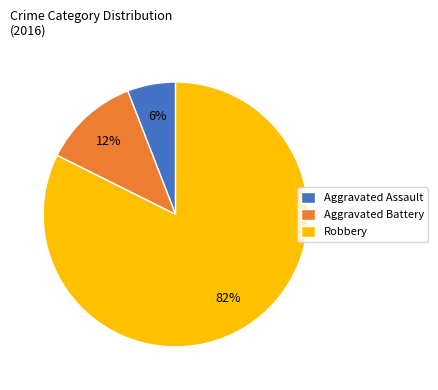

Which category has the smallest portion of the pie?

Aggravated Assault